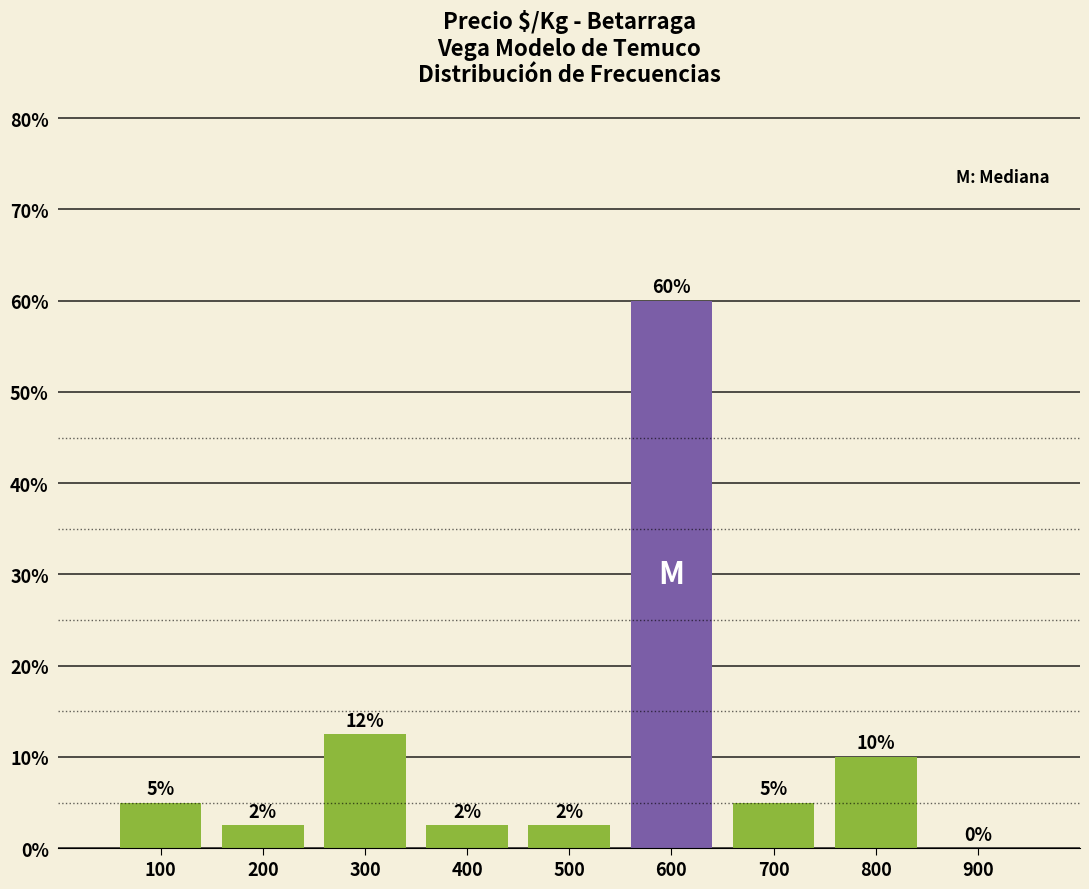

Which has a higher value, 200 or 600?

600